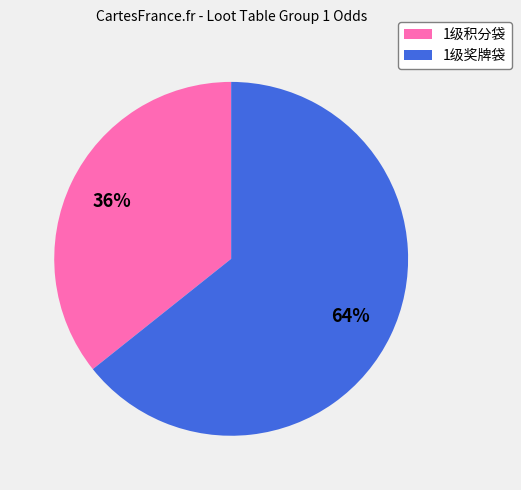

Which slice is the smallest?

1级积分袋